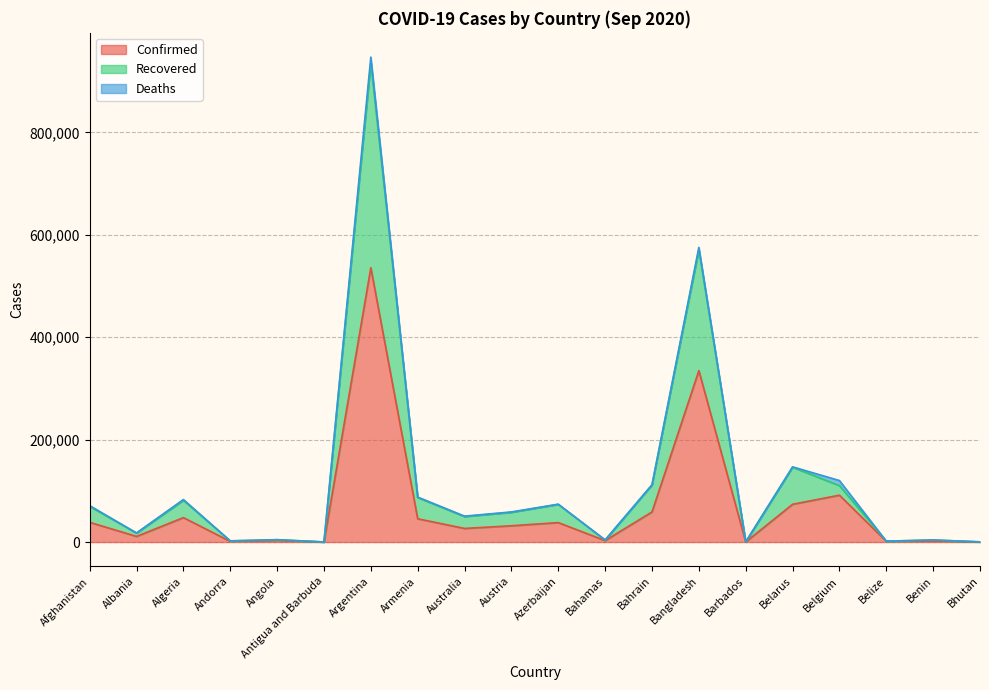

The Confirmed series shows 95 at Antigua and Barbuda. True or false?

True